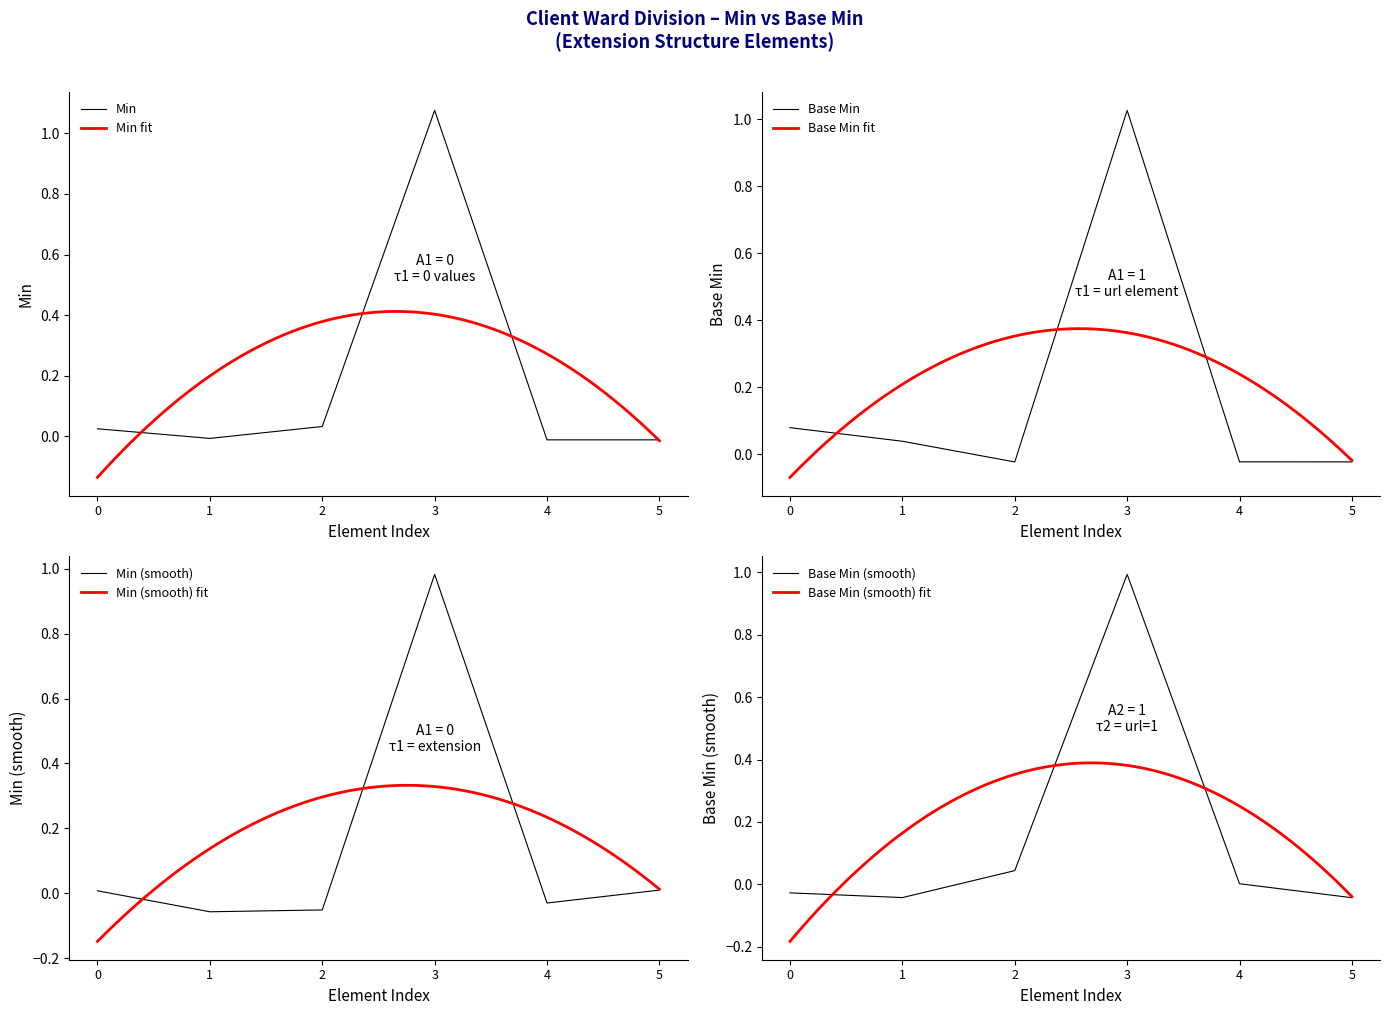

Which series has the widest spread of values?

Min